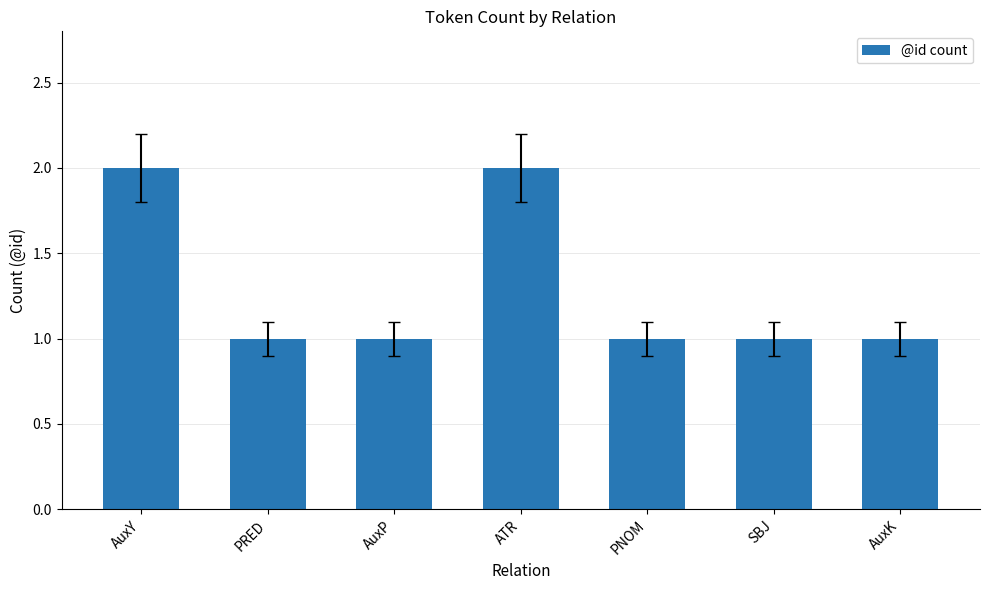

Approximately how many times larger is the value at AuxP compared to PRED?

1.0